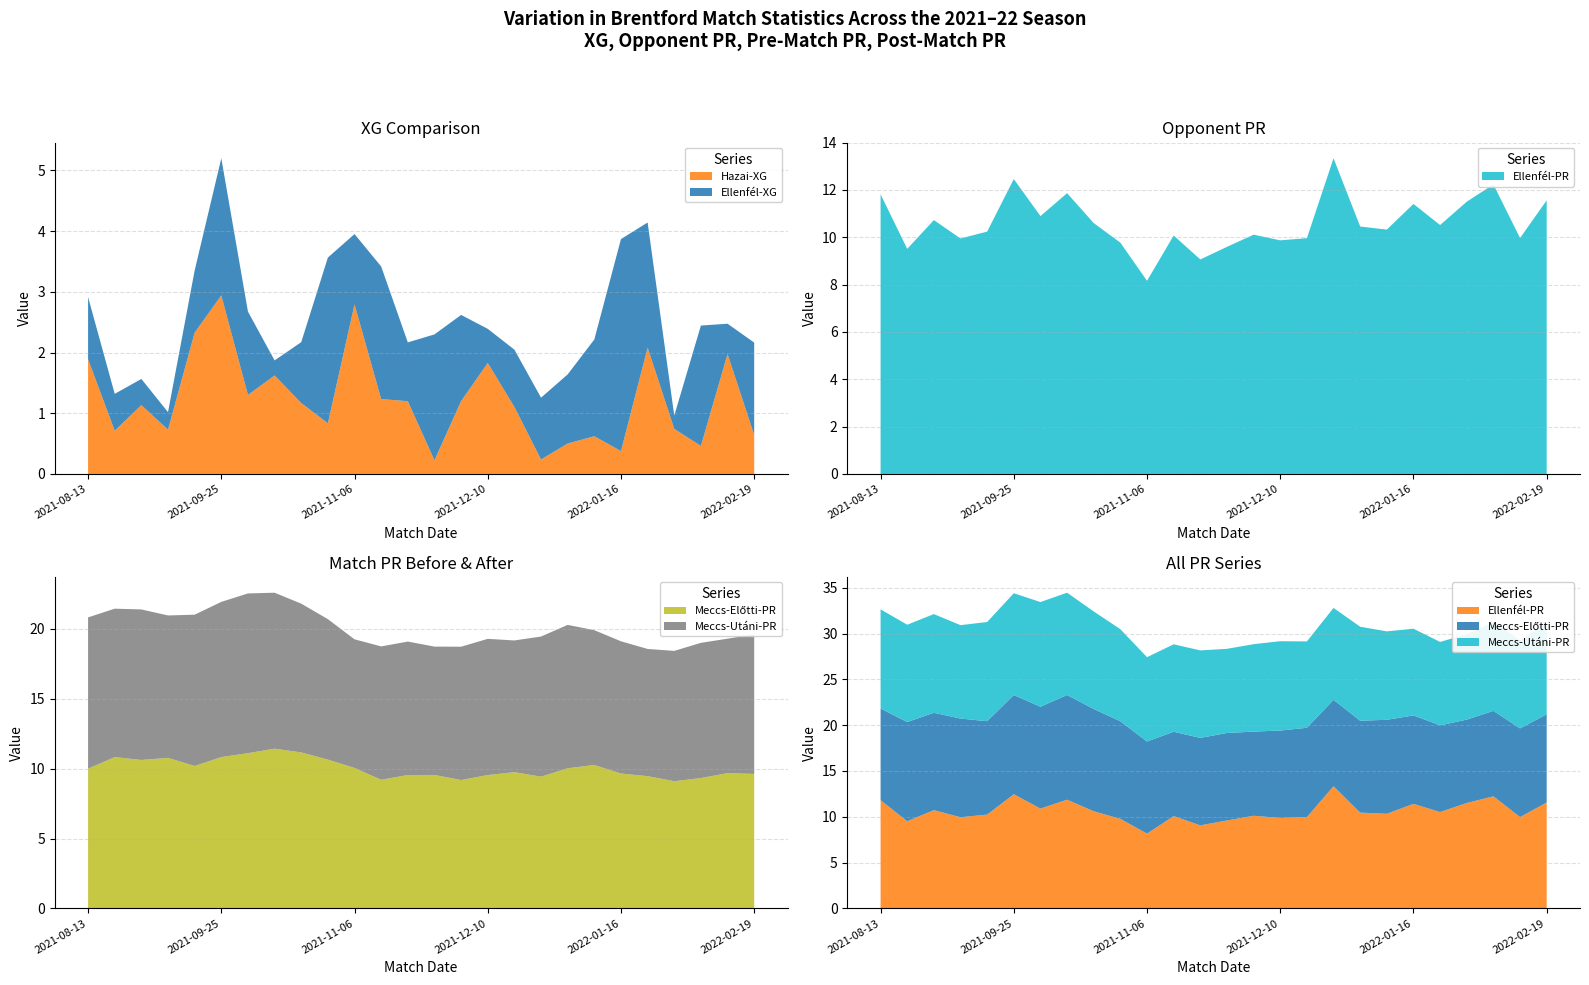

Reading left to right, what are all the values shown in this chart?

Hazai-XG: 1.9	0.7	1.1	0.7	2.3	2.9	1.3	1.6	1.2	0.8	2.8	1.2	1.2	0.2	1.2	1.8	1.1	0.2	0.5	0.6	0.4	2.1	0.7	0.5	2.0	0.6
Ellenfél-XG: 1.0	0.6	0.4	0.3	1.0	2.3	1.4	0.2	1.0	2.7	1.2	2.2	1.0	2.1	1.4	0.6	0.9	1.0	1.1	1.6	3.5	2.1	0.2	2.0	0.5	1.5
Ellenfél-PR: 11.8	9.5	10.7	9.9	10.2	12.5	10.9	11.9	10.6	9.8	8.2	10.1	9.1	9.6	10.1	9.9	10.0	13.3	10.5	10.3	11.4	10.5	11.5	12.2	10.0	11.6
Meccs-Előtti-PR: 10.0	10.8	10.6	10.8	10.2	10.8	11.1	11.4	11.2	10.6	10.1	9.2	9.5	9.6	9.2	9.5	9.8	9.4	10.0	10.3	9.7	9.5	9.1	9.3	9.7	9.6
Meccs-Utáni-PR: 10.8	10.6	10.8	10.2	10.8	11.1	11.4	11.2	10.6	10.1	9.2	9.5	9.6	9.2	9.5	9.8	9.4	10.0	10.3	9.7	9.5	9.1	9.3	9.7	9.6	10.0